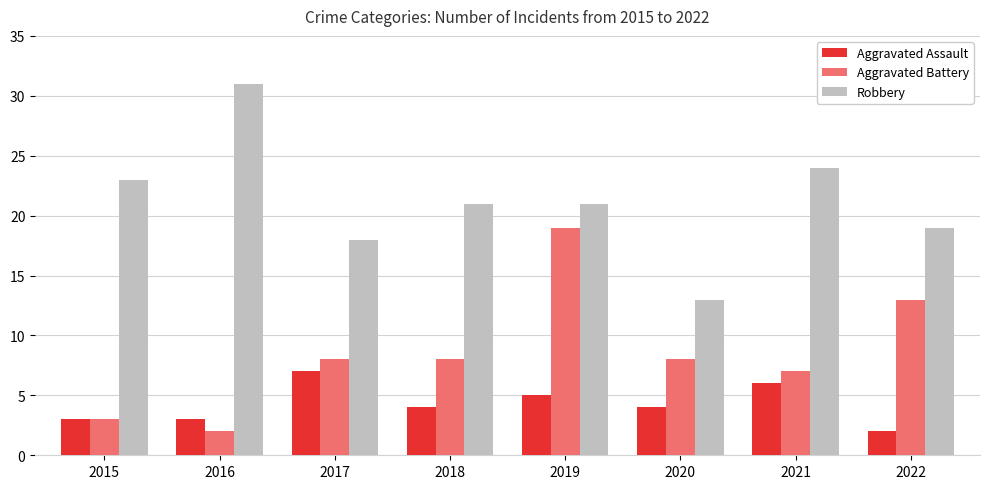

What is the total value across all series at 2018?

33